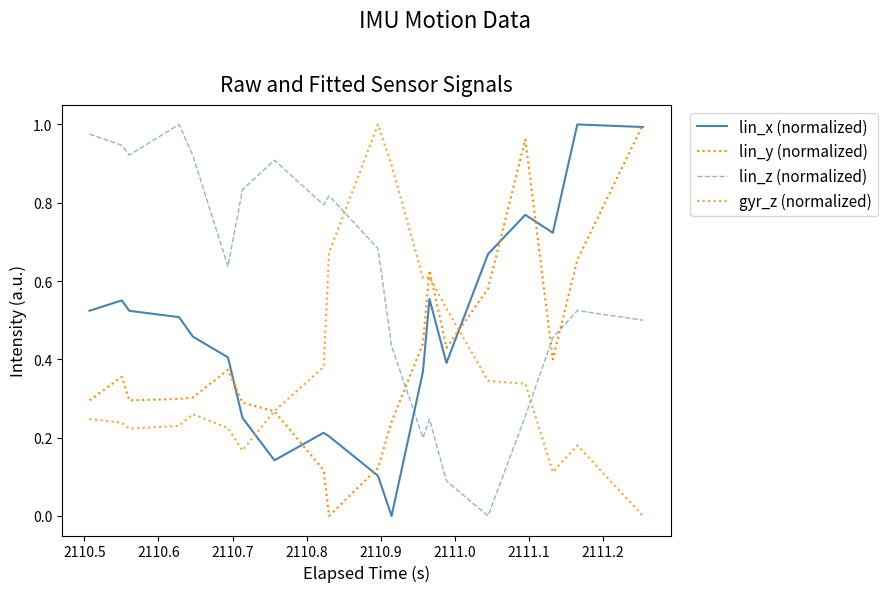

What is the average value of the lin_x (normalized) series?

0.5